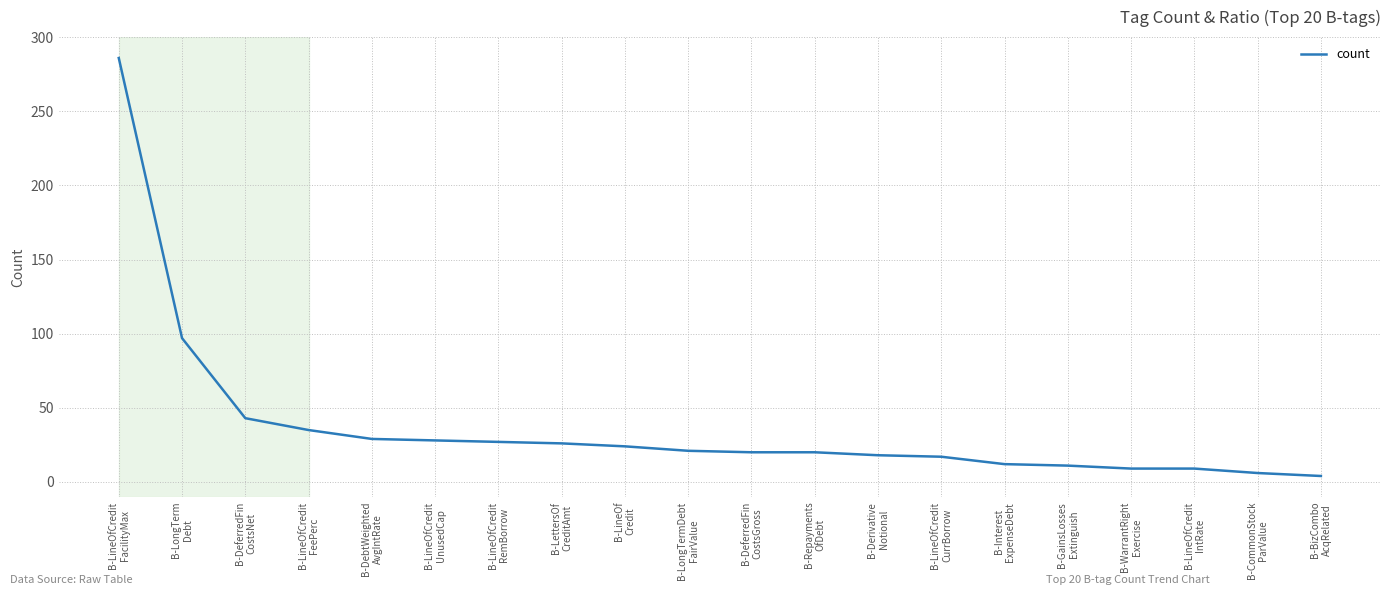

What is the maximum value shown in the chart?

286